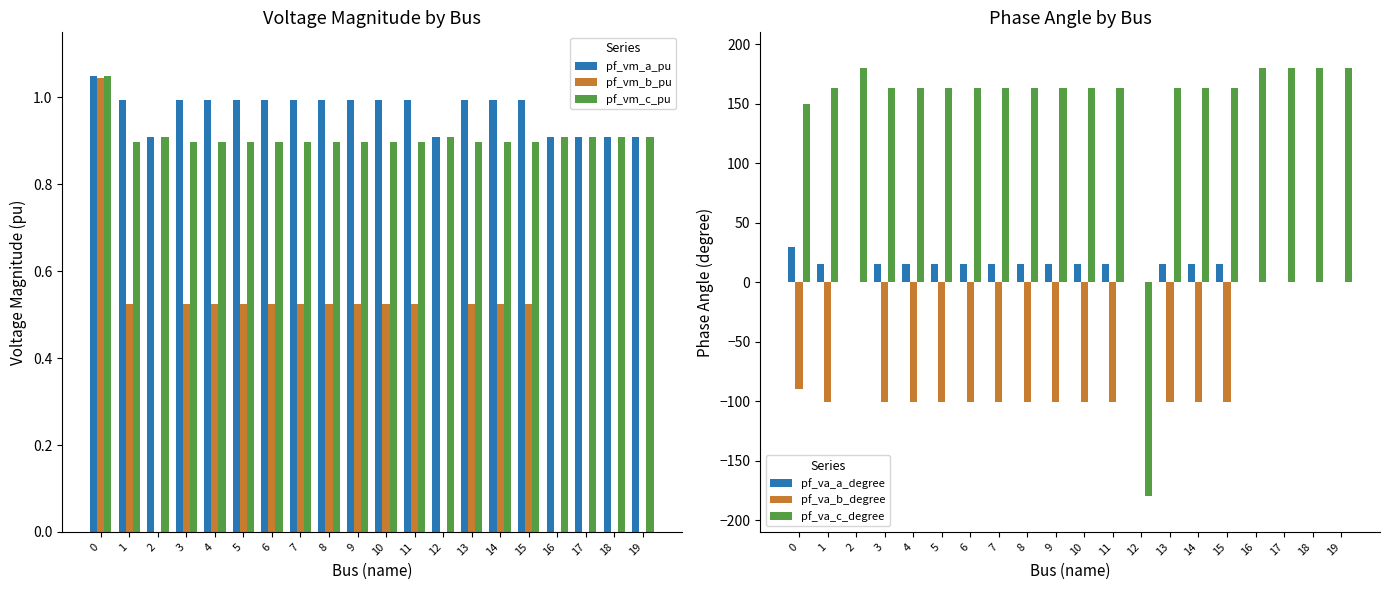

True or false: pf_vm_c_pu has a value of 0.4 at 12.

False